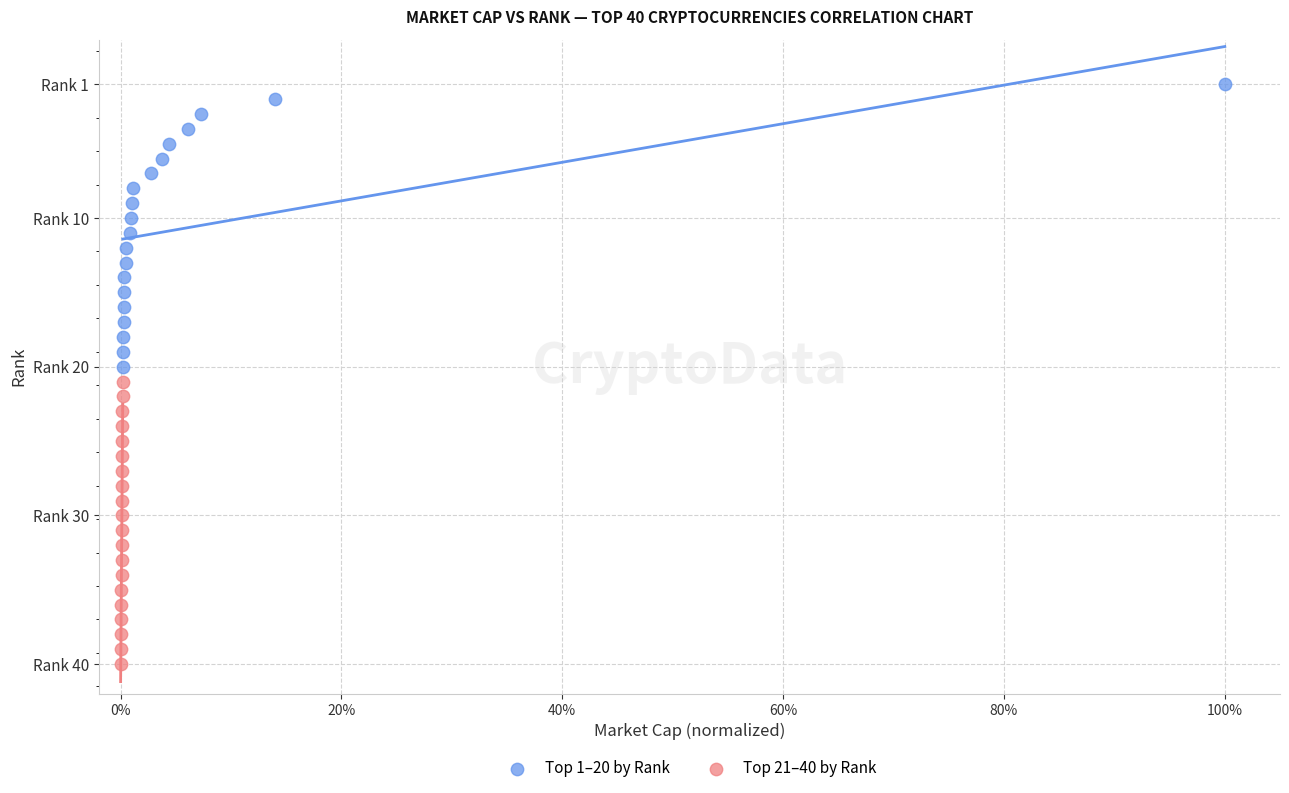

Which series contains the highest Y value?

Top 21–40 by Rank